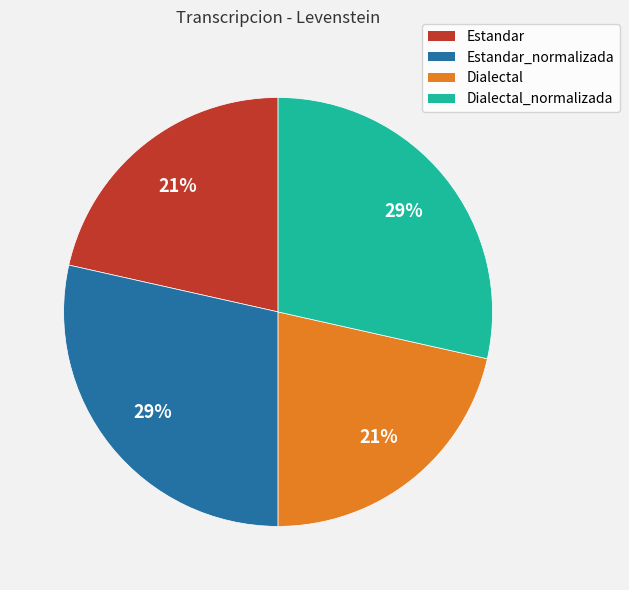

To the nearest percent, what percentage of the pie is Estandar_normalizada?

29%